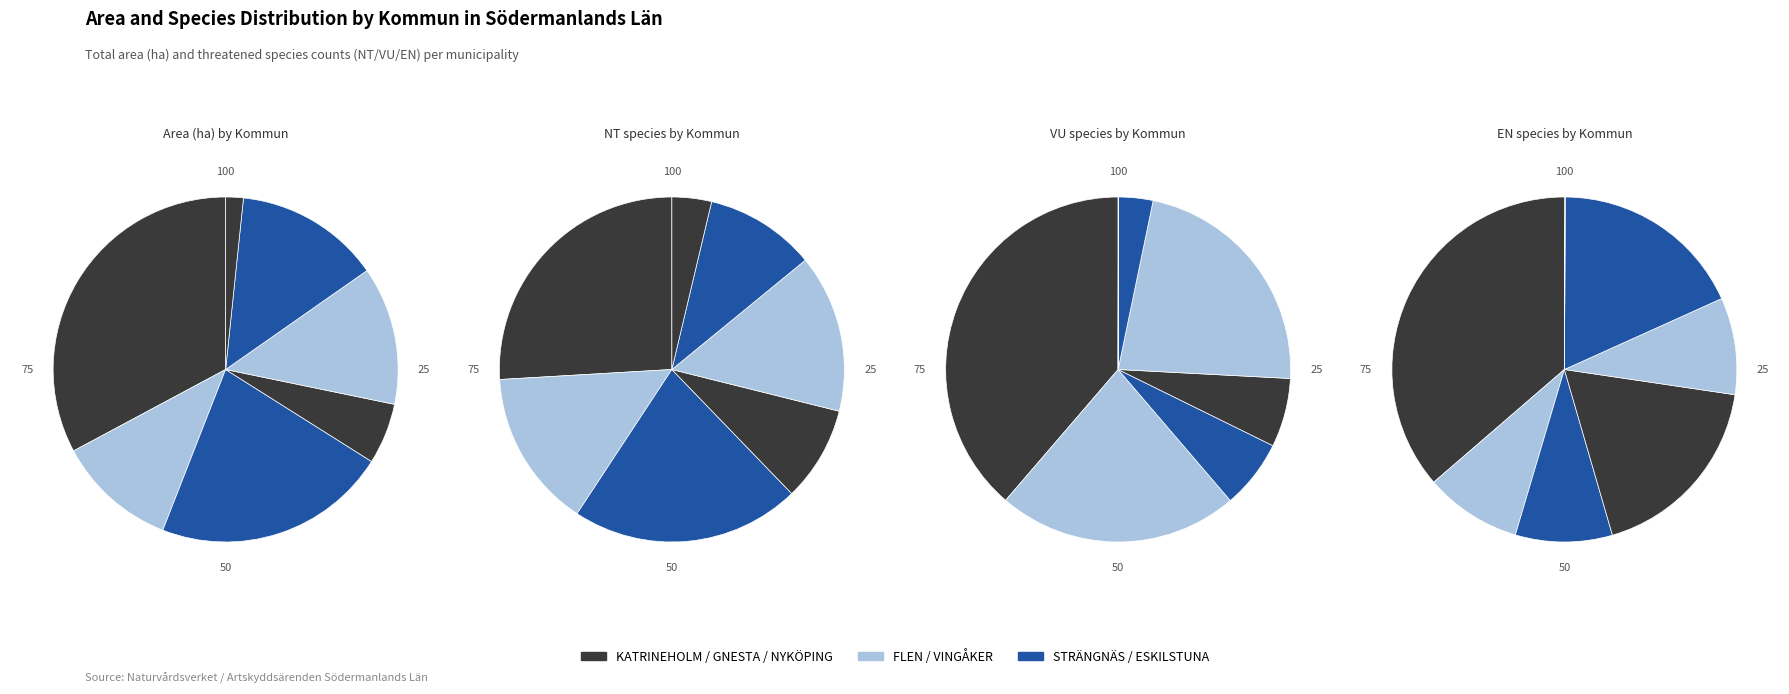

What is the difference between the highest and lowest values at STRÄNGNÄS?

16